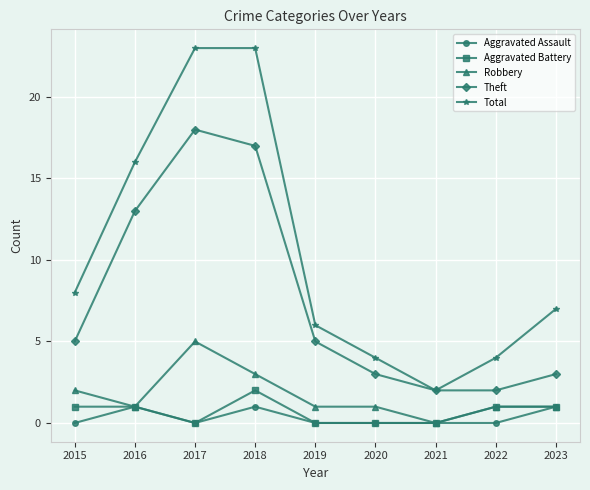

Is the value of Aggravated Assault at 2022 greater than the value of Theft at 2017?

No